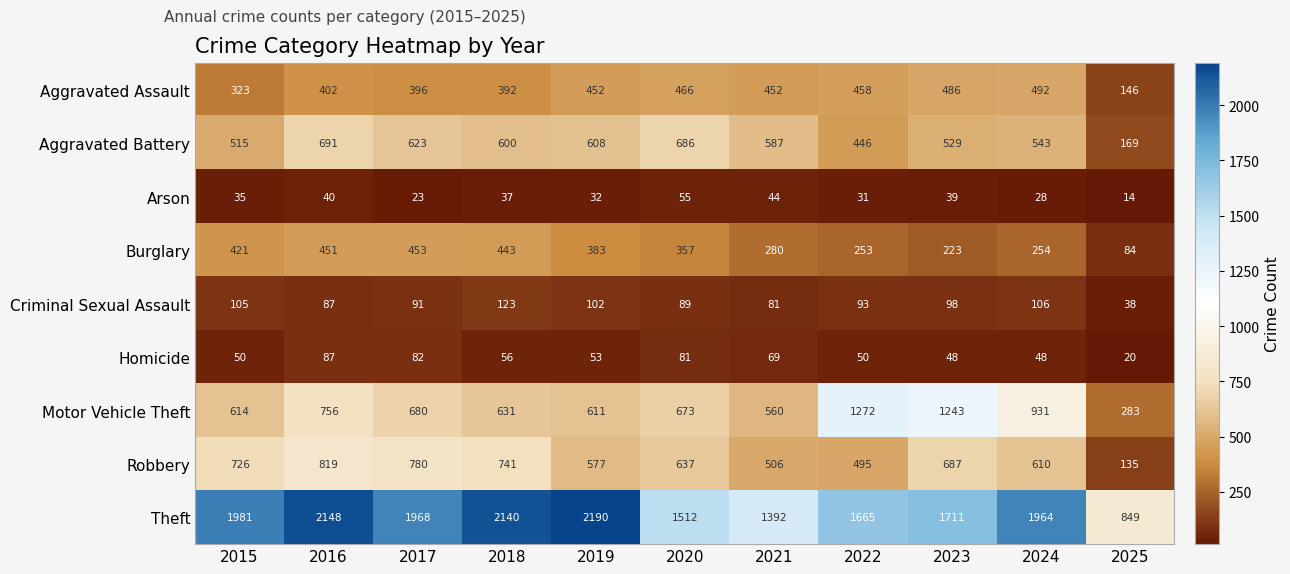

Rank the series at 2023 from highest to lowest value.

Theft, Motor Vehicle Theft, Robbery, Aggravated Battery, Aggravated Assault, Burglary, Criminal Sexual Assault, Homicide, Arson